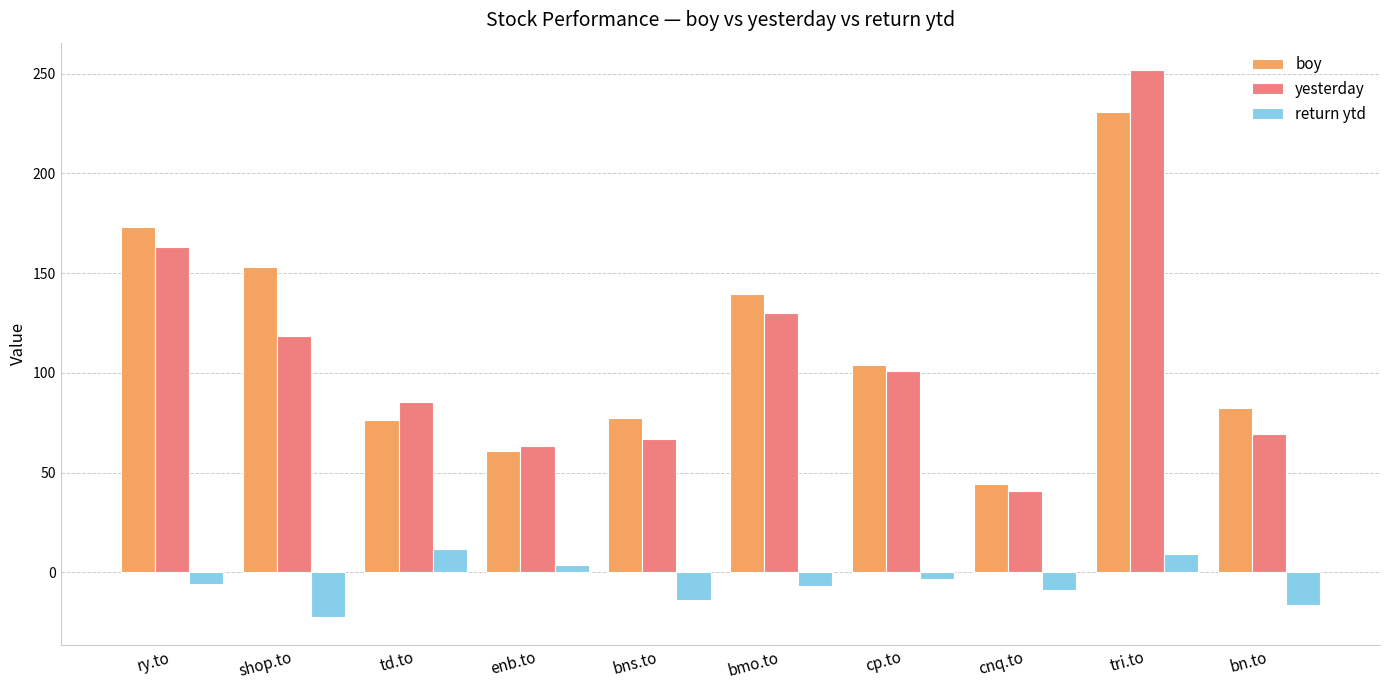

Which series has the largest range (max minus min)?

yesterday